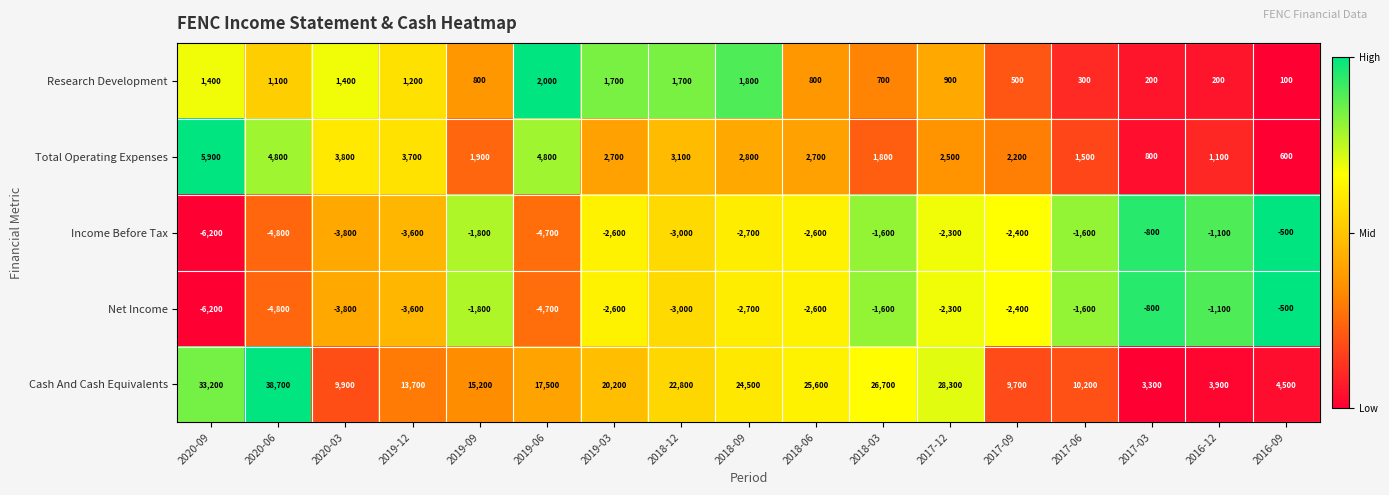

True or false: Total Operating Expenses has a value of 3100 at 2018-12.

True